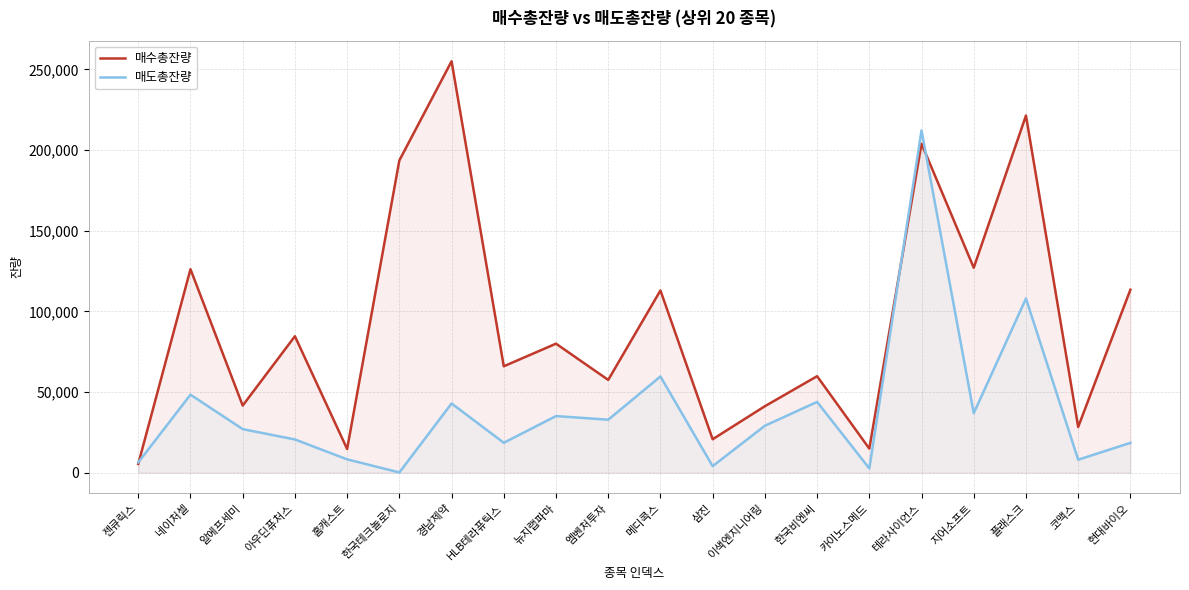

What is the value of the 매수총잔량 point at the 17th from the left?

127064